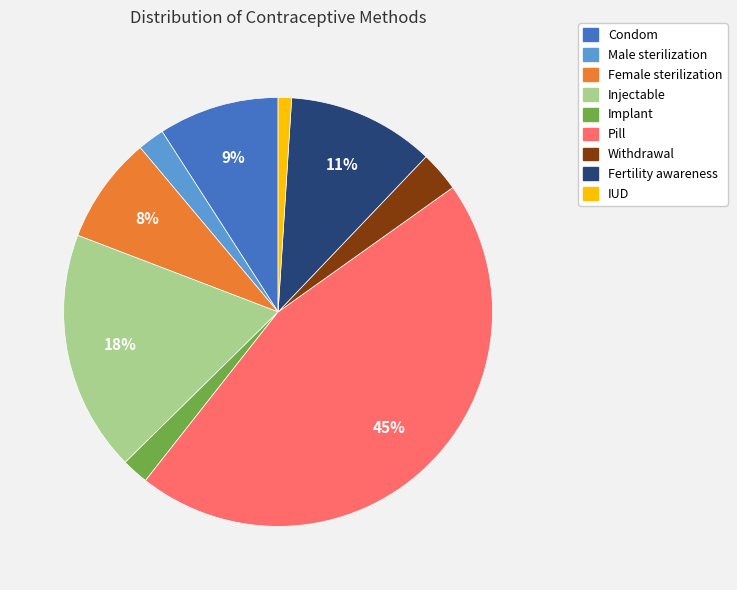

Count the number of slices in the pie.

9